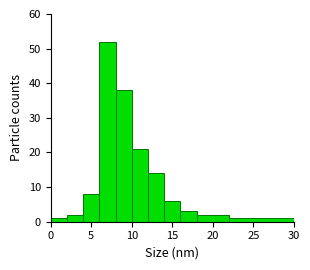

How tall is the bar that spans 22 to 30 on the x-axis? The values are not printed on the chart, so give them approximately, as read against the axis.

1